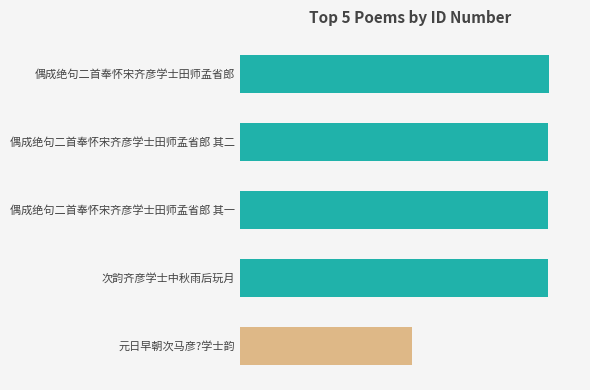

Count the number of categories in the chart.

5